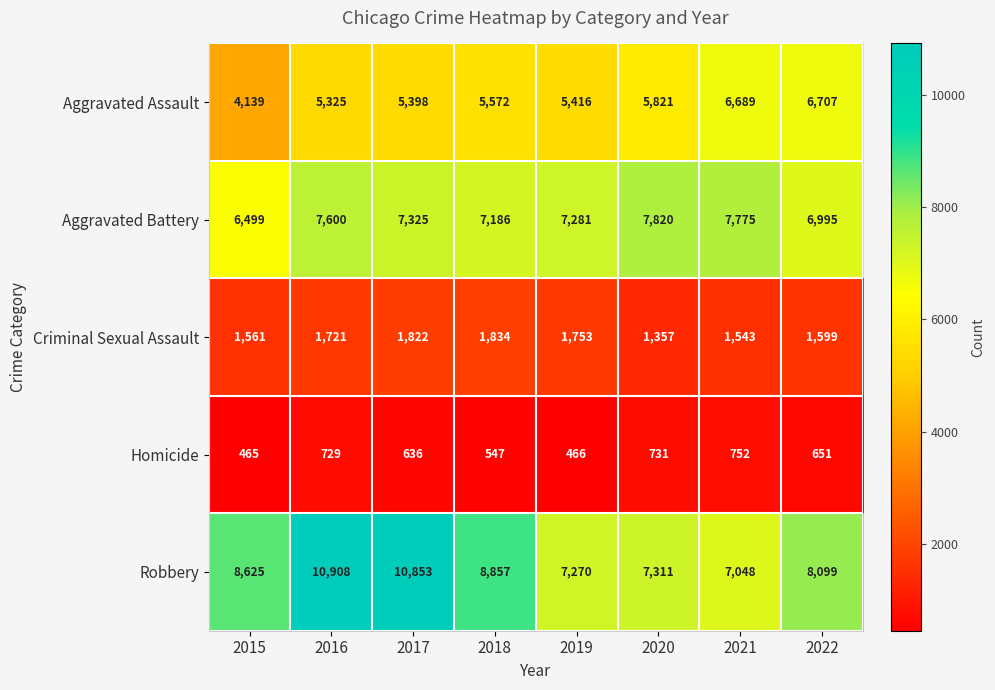

Rank the categories by Aggravated Battery value from lowest to highest.

2015, 2022, 2018, 2019, 2017, 2016, 2021, 2020